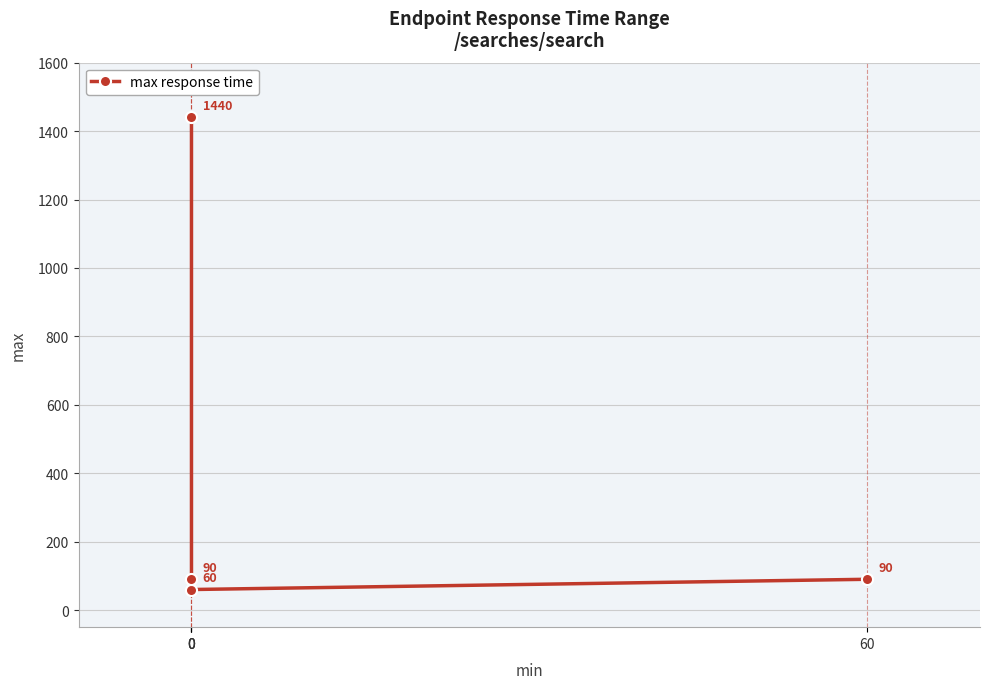

Rank the categories by value from highest to lowest.

0, 60, 0, 0